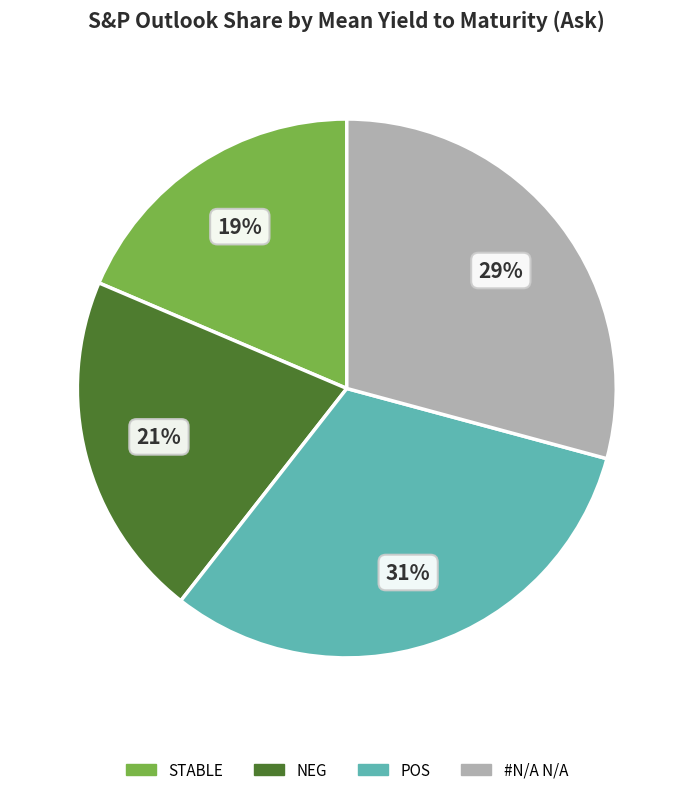

Does NEG account for over 50% of the chart?

No